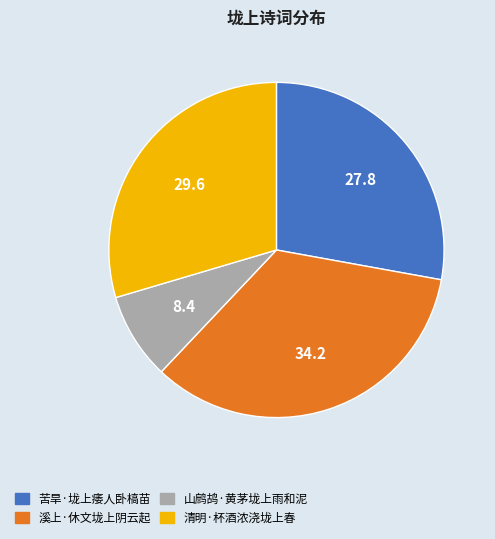

Combined, do 山鹧鸪·黄茅垅上雨和泥 and 清明·杯酒浓浇垅上春 account for over 50%?

No